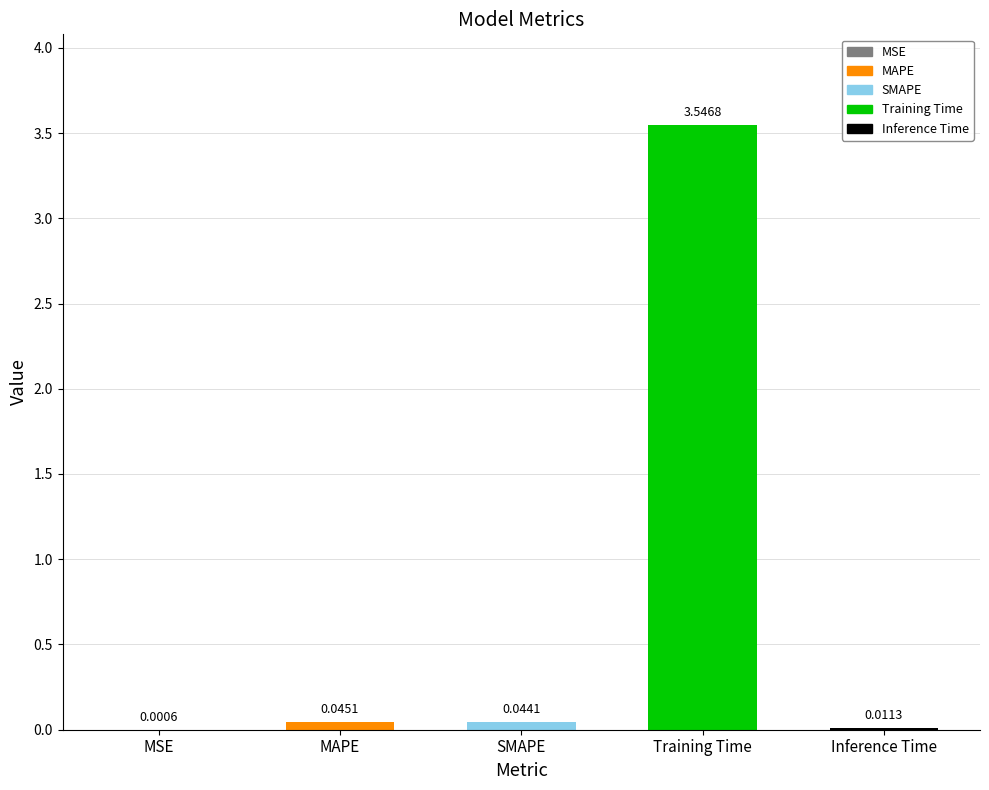

What is the label of the 5th bar from the left?

Inference Time